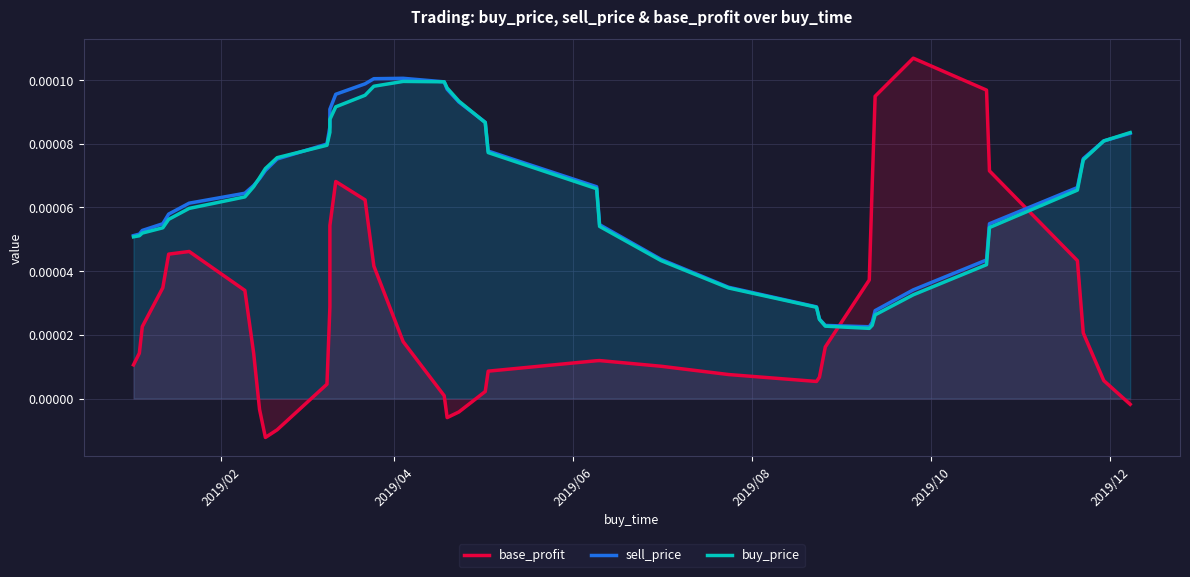

What are all the series names shown in the legend?

base_profit, sell_price, buy_price